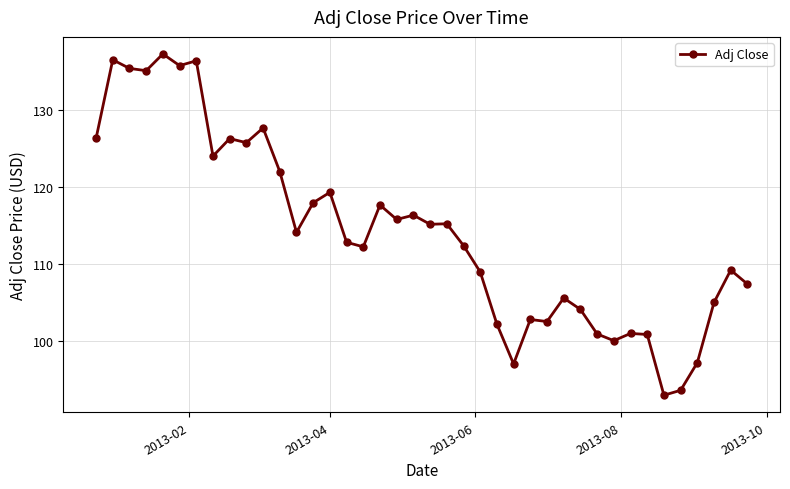

True or false: the data has more than 2 interior local peaks.

True